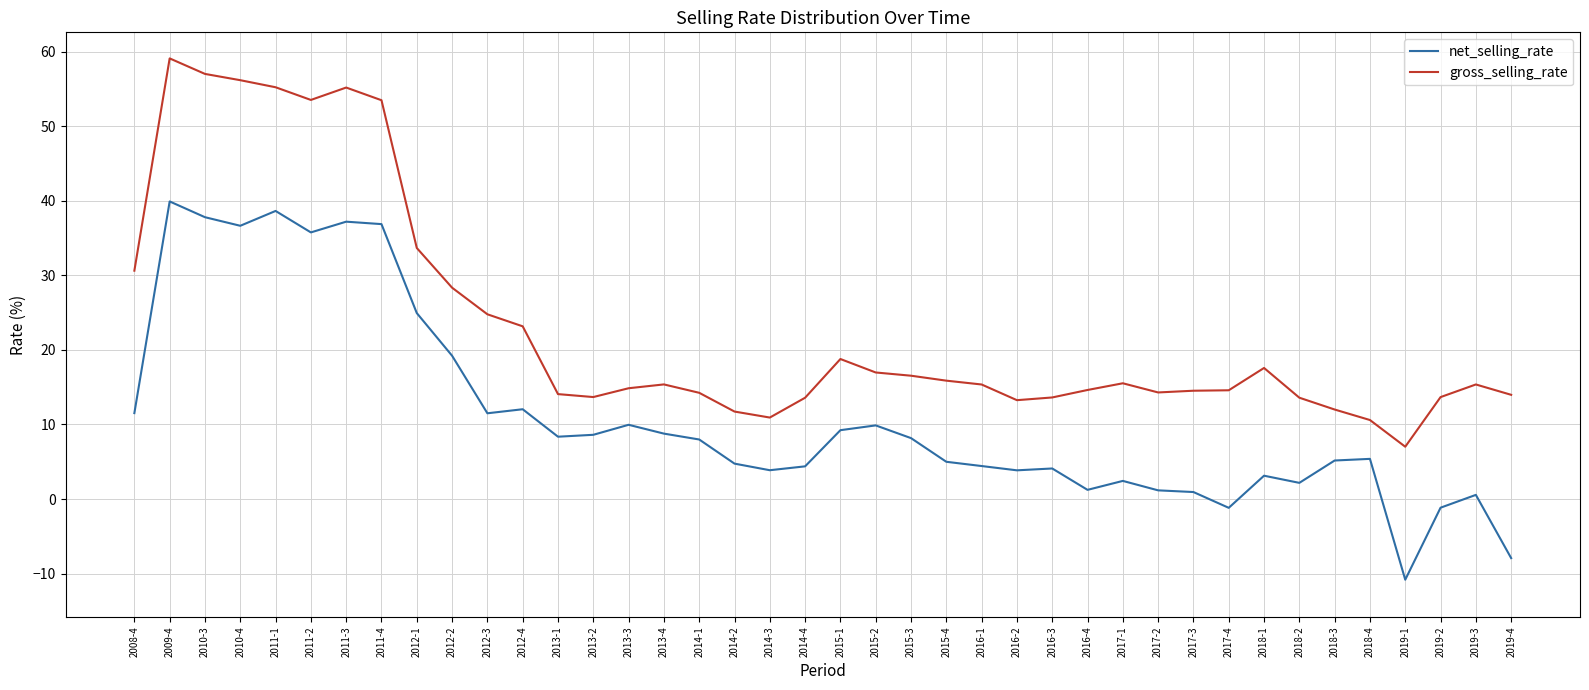

What is the spread (max minus min) of values at 2015-1?

9.5